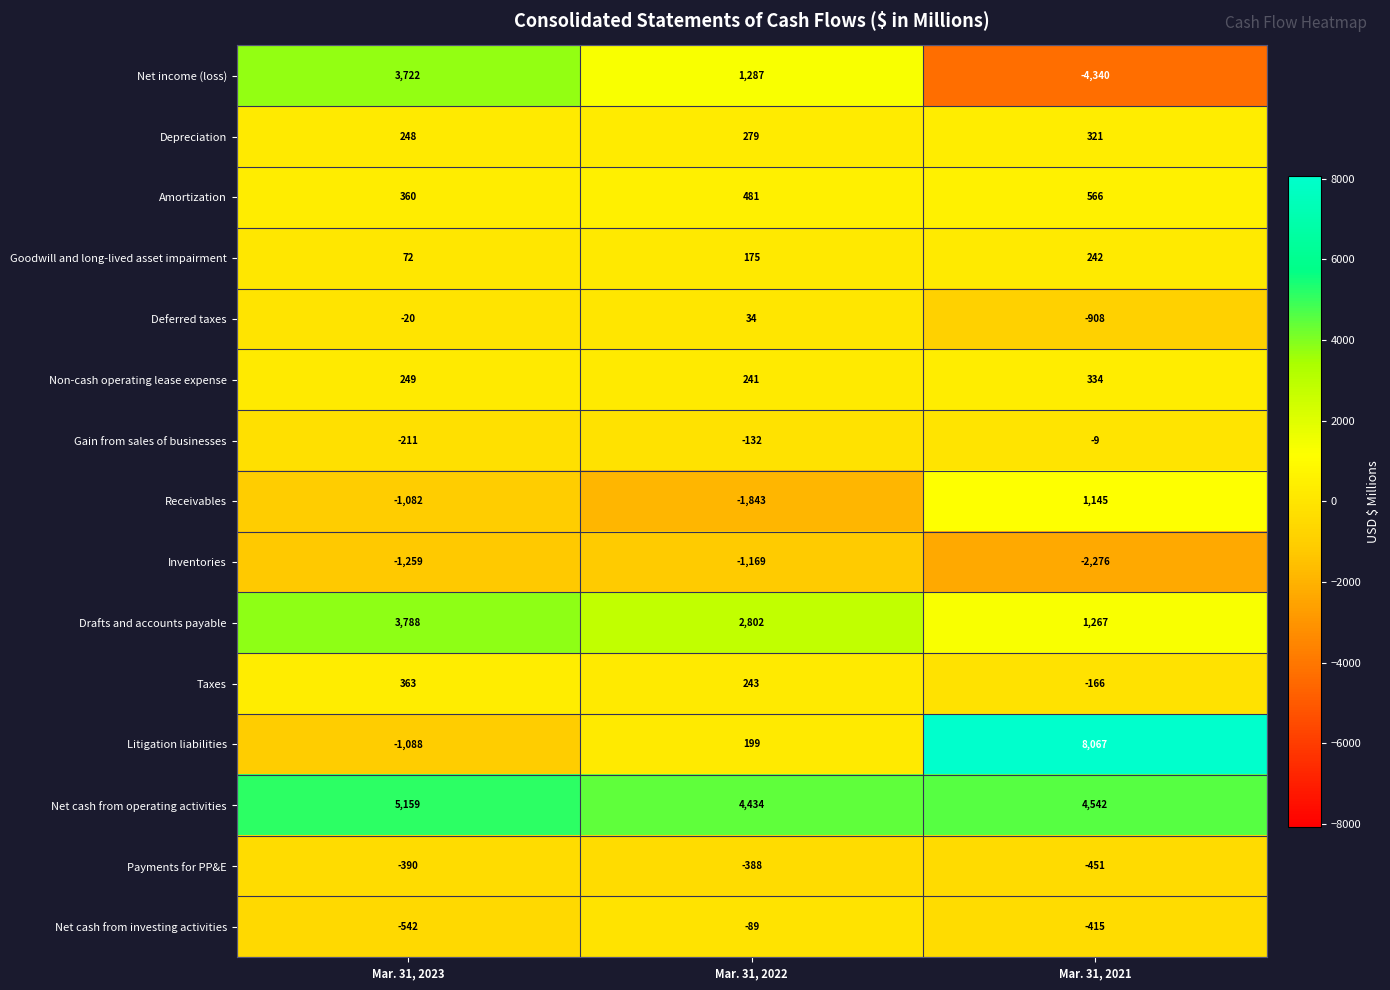

The Net cash from investing activities series shows -218 at Mar. 31, 2021. True or false?

False